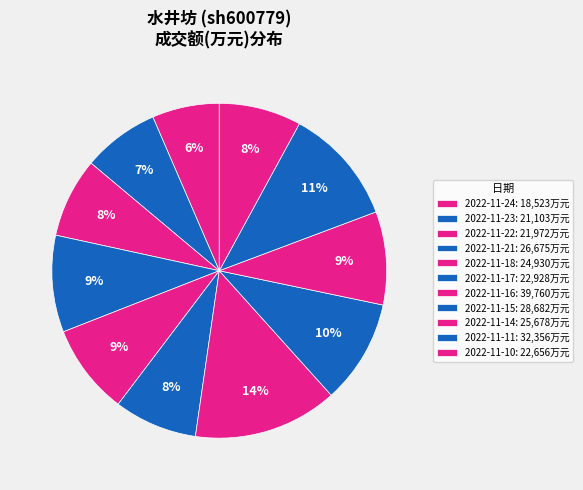

What is the total percentage of 2022-11-17 and 2022-11-21?

17.4%